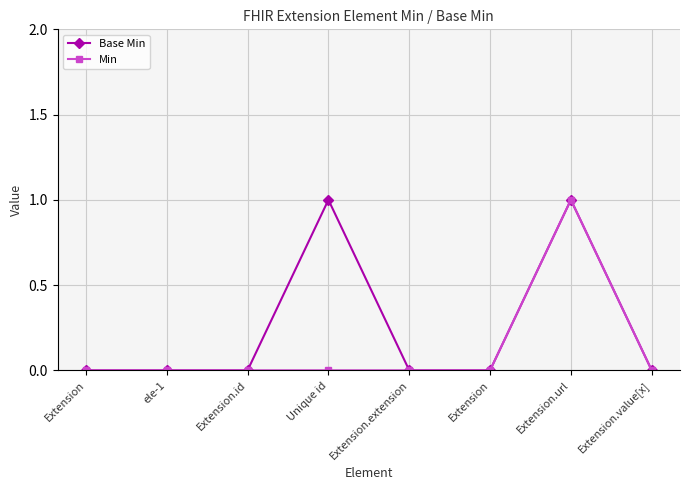

What are all the series names shown in the legend?

Base Min, Min